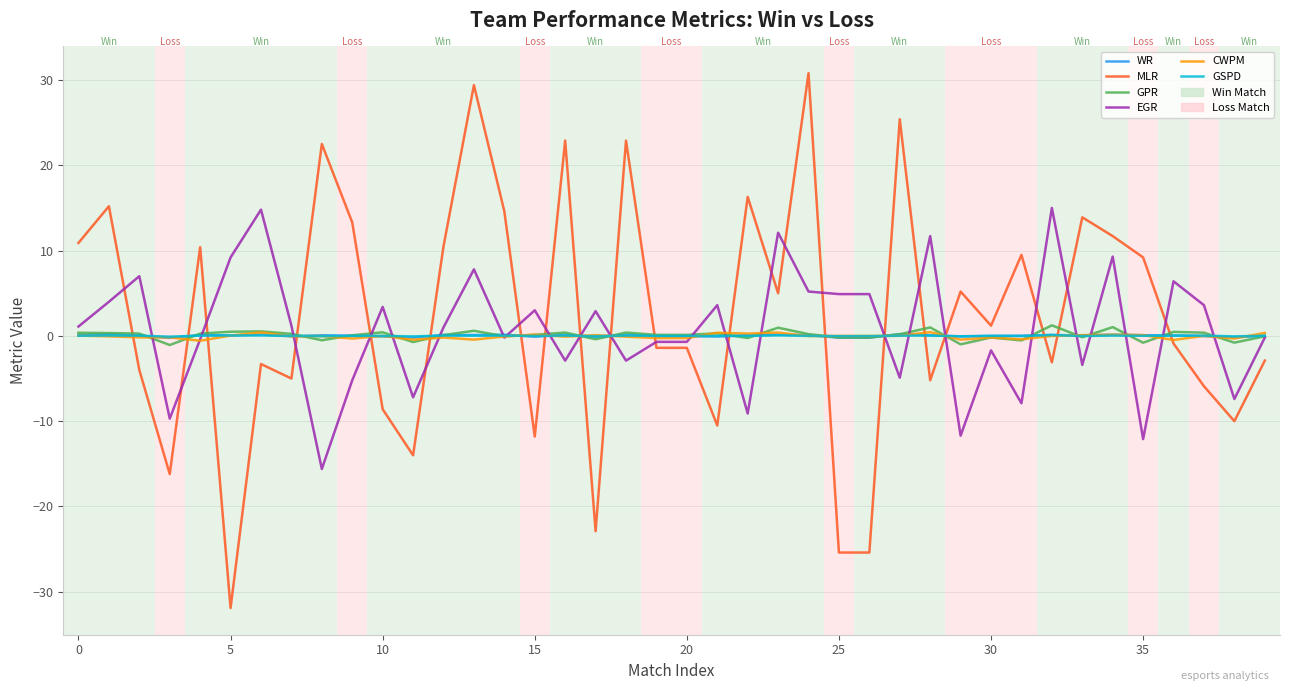

Which series has the widest spread of values?

MLR